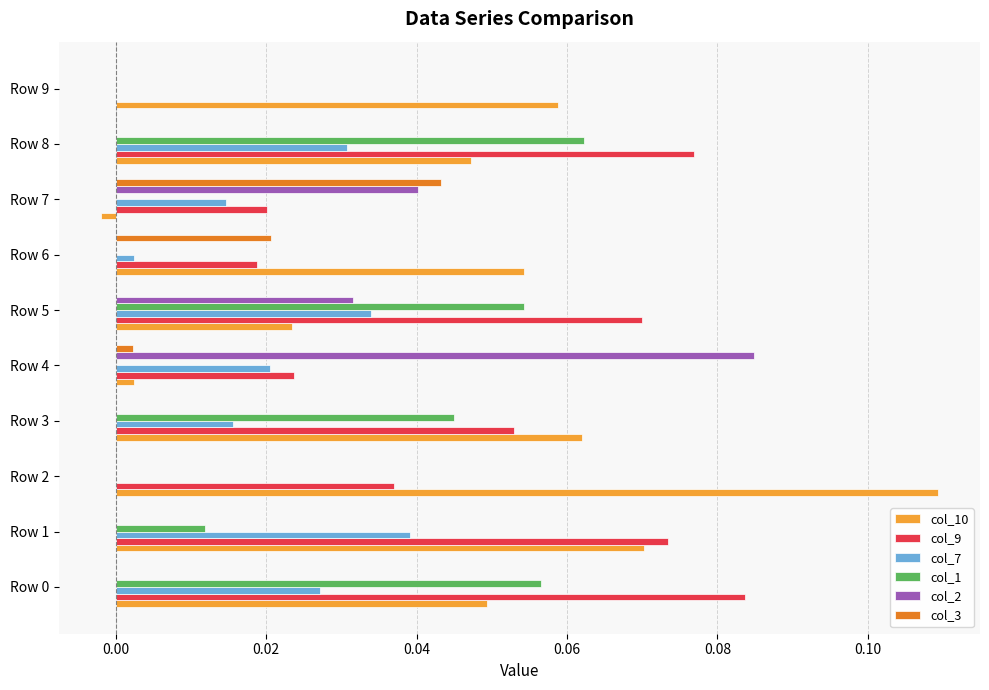

True or false: col_9 has a value of 0.0 at Row 2.

True